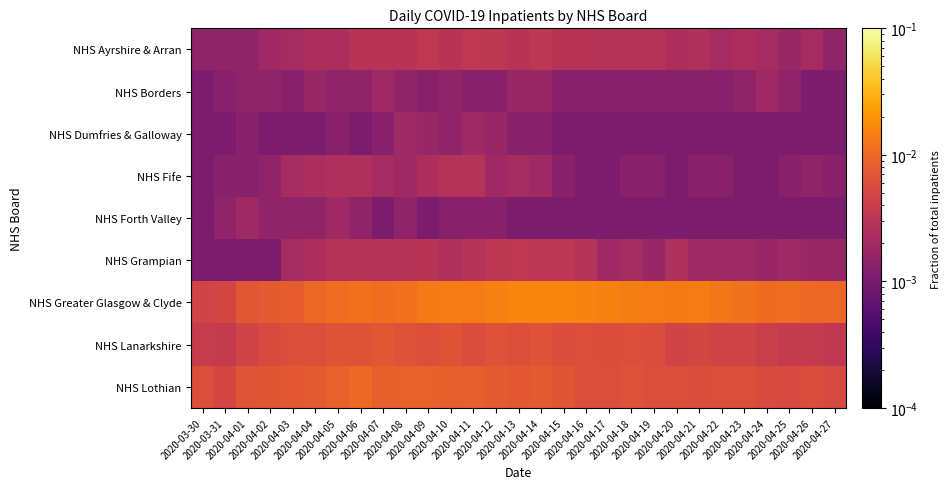

At which category is the sum across all series the highest?

2020-04-14